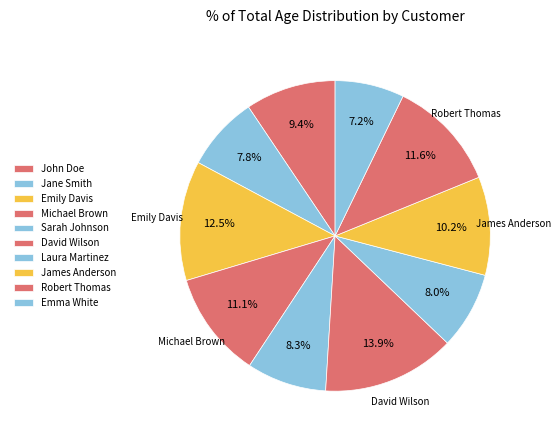

How many slices are in this pie chart?

10